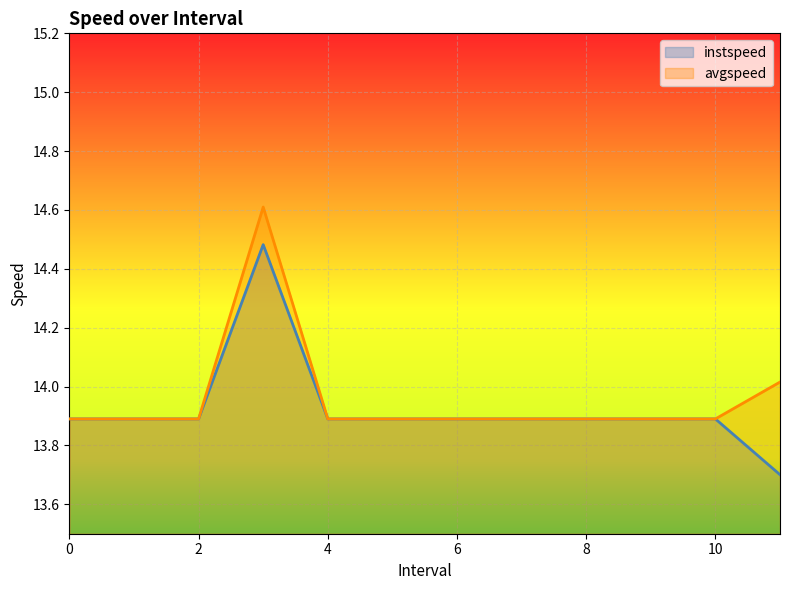

True or false: instspeed and avgspeed cross at least once.

False